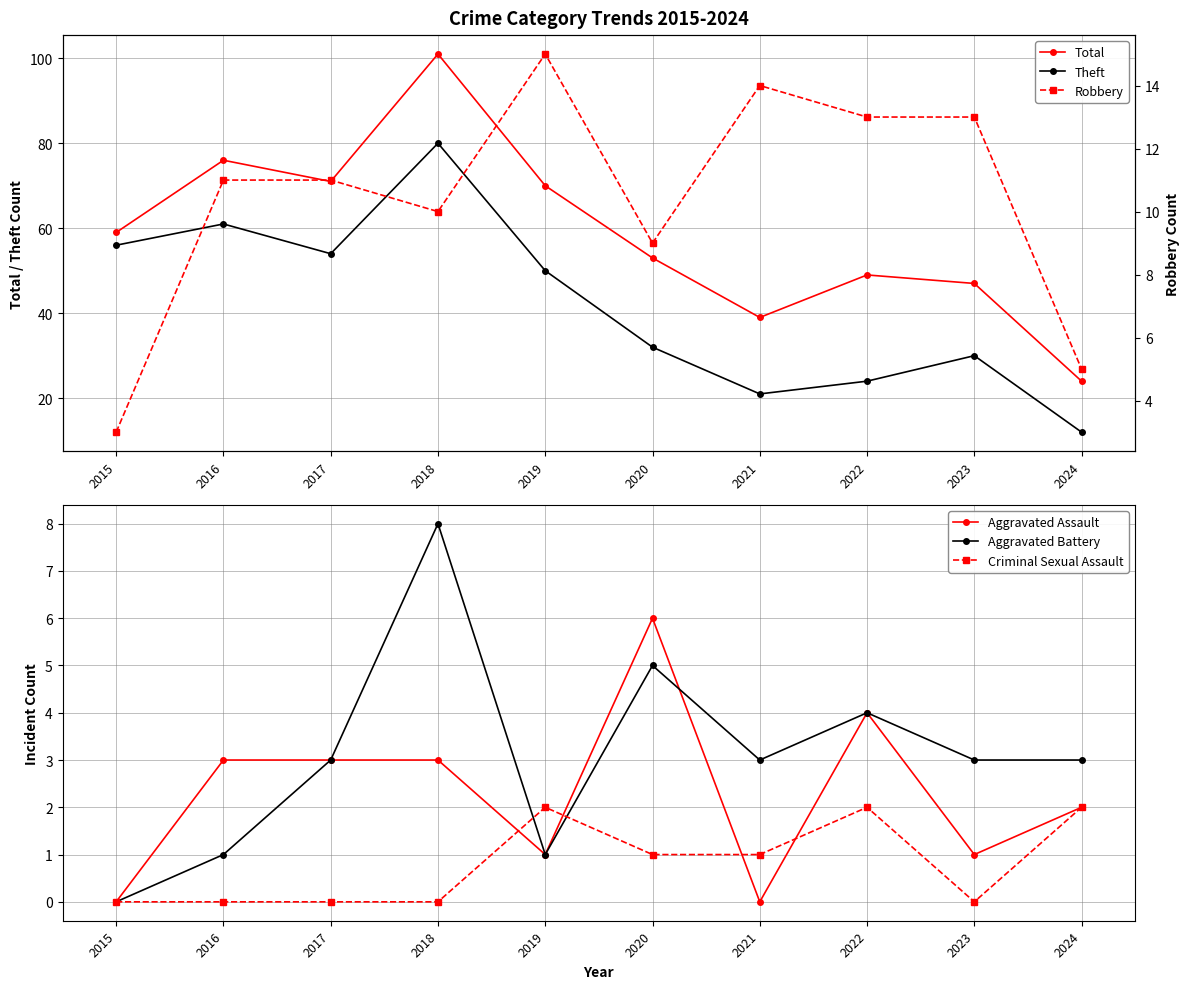

At how many categories does at least one series exceed 42?

8